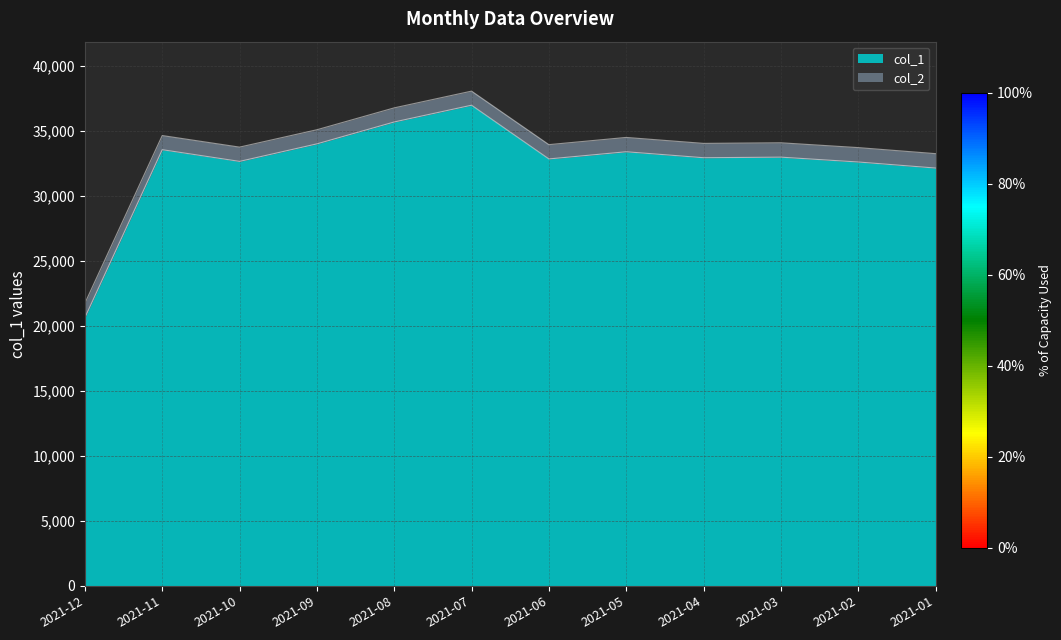

Reading right to left, transcribe all the data shown in this chart.

2021-01=32136	2021-02=32602	2021-03=32974	2021-04=32930	2021-05=33389	2021-06=32837	2021-07=36970	2021-08=35681	2021-09=33996	2021-10=32648	2021-11=33548	2021-12=20638